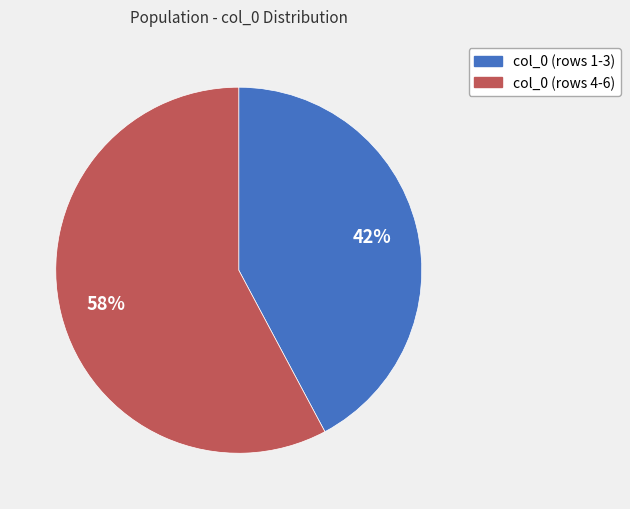

Count the number of slices in the pie.

2